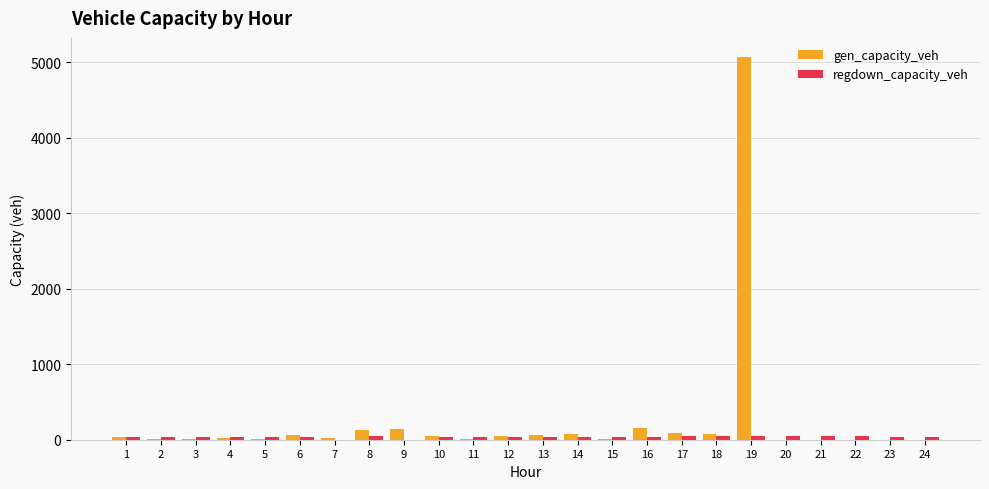

Which label corresponds to the largest value in the chart?

19